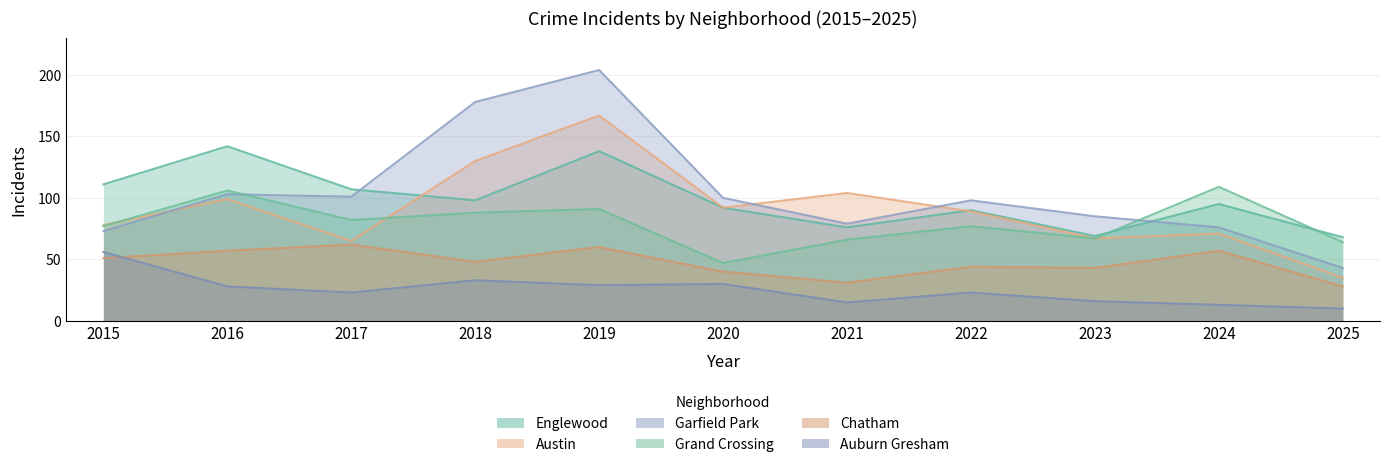

Where is the first local minimum for Chatham?

2018